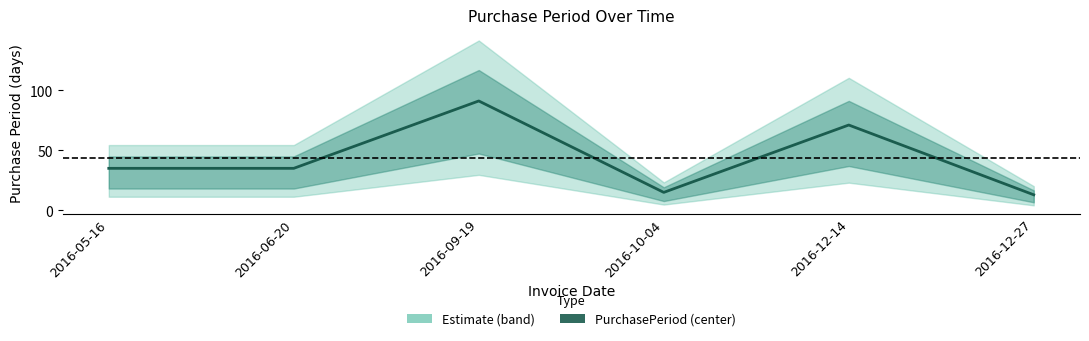

What is the value of the 2nd point from the left?

35